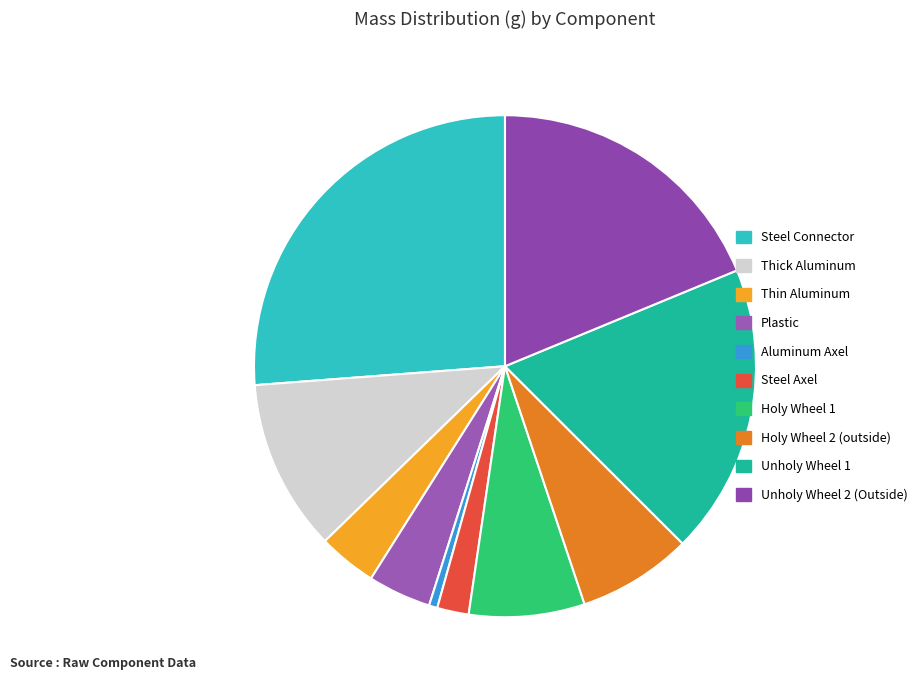

Rank the categories by value from lowest to highest.

Aluminum Axel, Steel Axel, Thin Aluminum, Plastic, Holy Wheel 2 (outside), Holy Wheel 1, Thick Aluminum, Unholy Wheel 1, Unholy Wheel 2 (Outside), Steel Connector